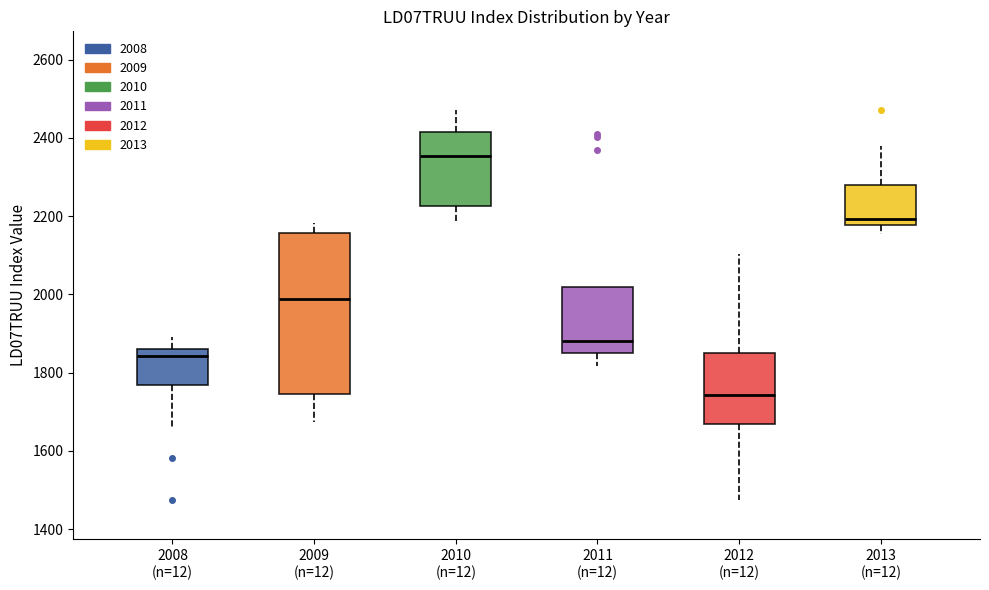

Which box is the tallest, from its lower edge to its upper edge?

2009 (n=12)